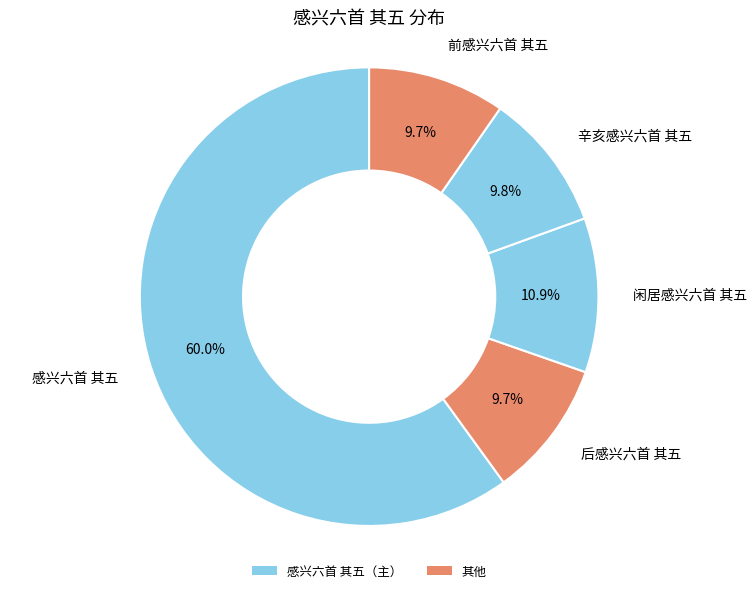

Count the number of slices in the pie.

5